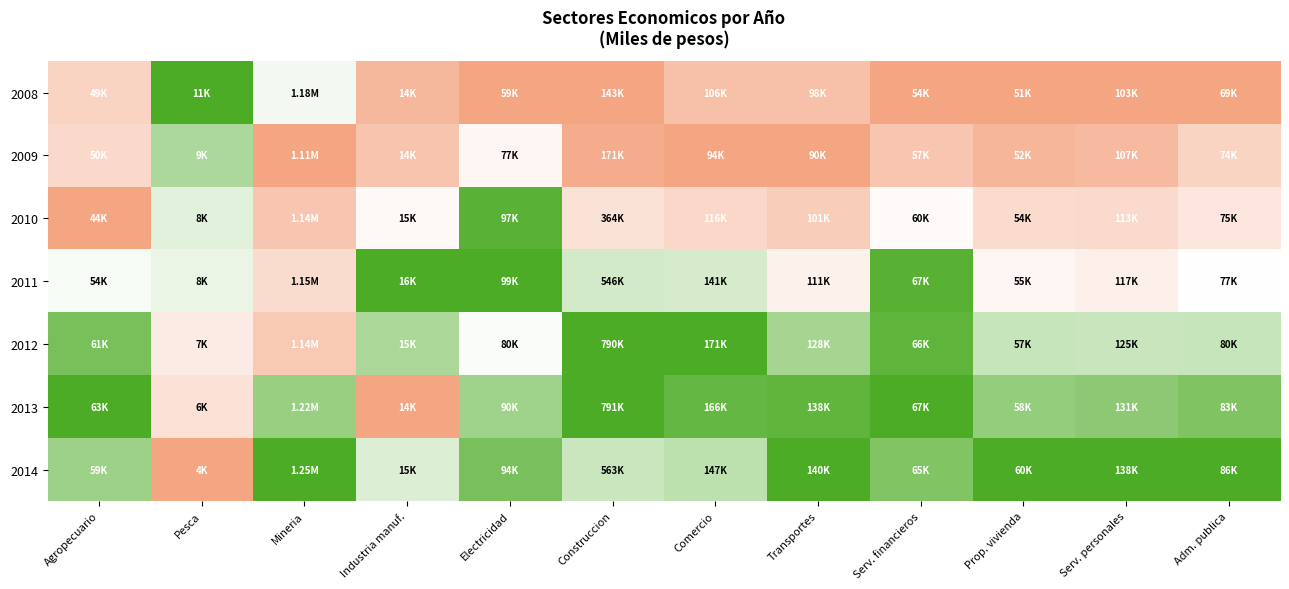

At how many categories does at least one series exceed 0?

12